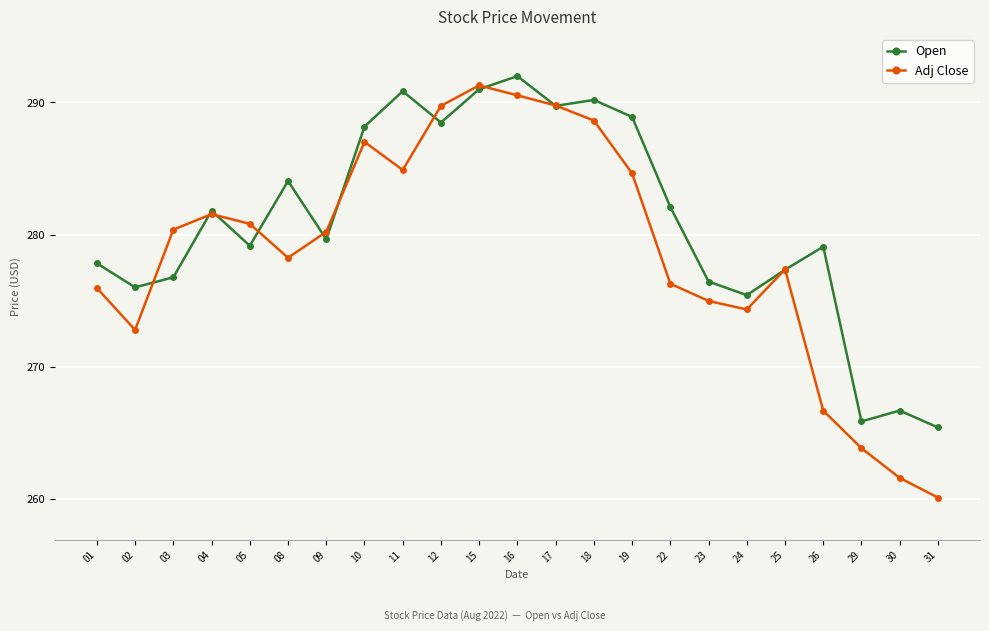

True or false: Adj Close has a value of 407.7 at 23.

False